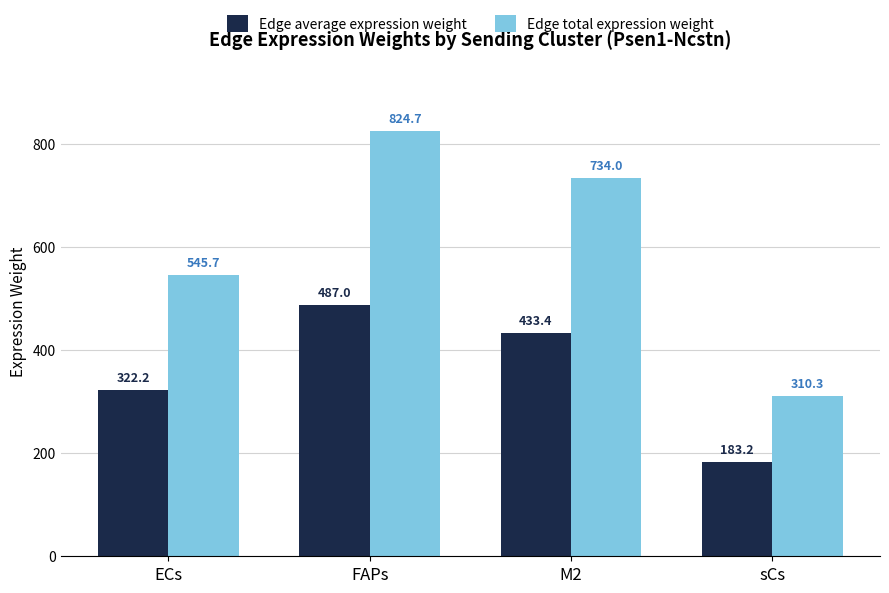

Reading left to right, list all the values displayed in this chart.

Edge average expression weight: 322.2	487.0	433.4	183.2
Edge total expression weight: 545.7	824.7	734.0	310.3